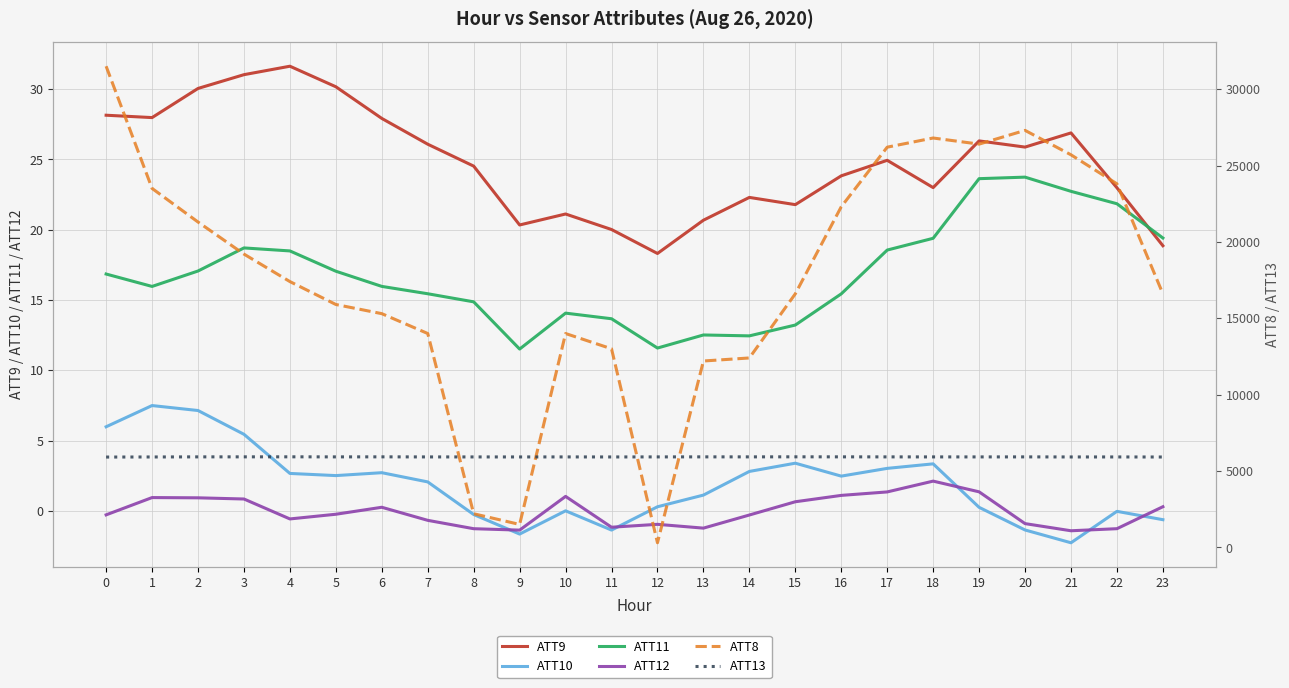

What is the difference between the ATT10 values at 12 and 1?

7.2